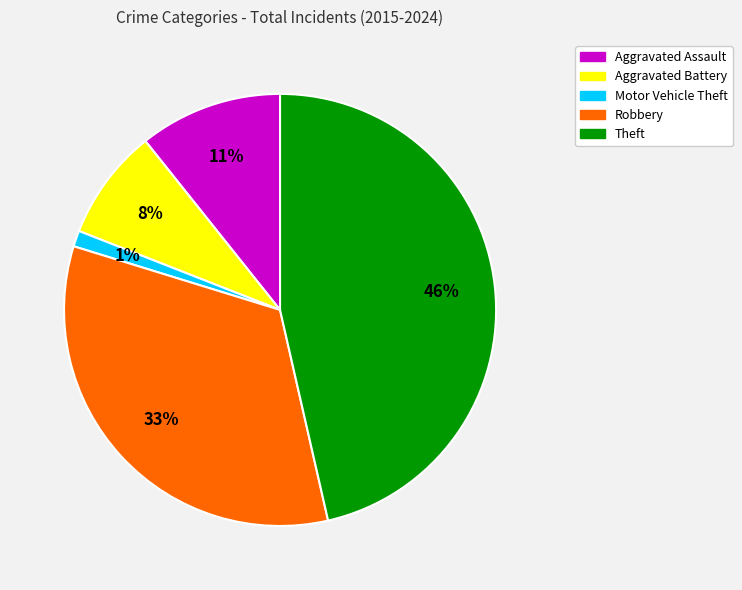

Rank the categories by value from lowest to highest.

Motor Vehicle Theft, Aggravated Battery, Aggravated Assault, Robbery, Theft